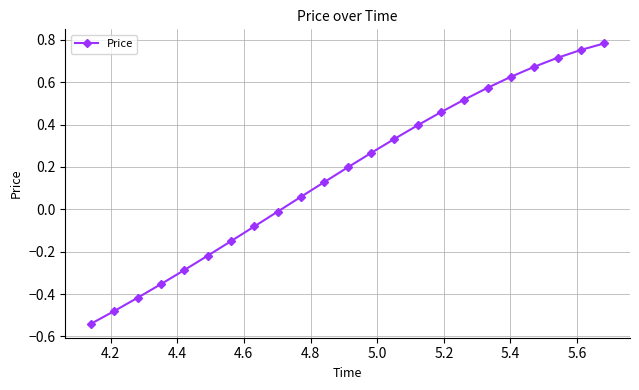

True or false: the data has more than 1 interior local peaks.

False